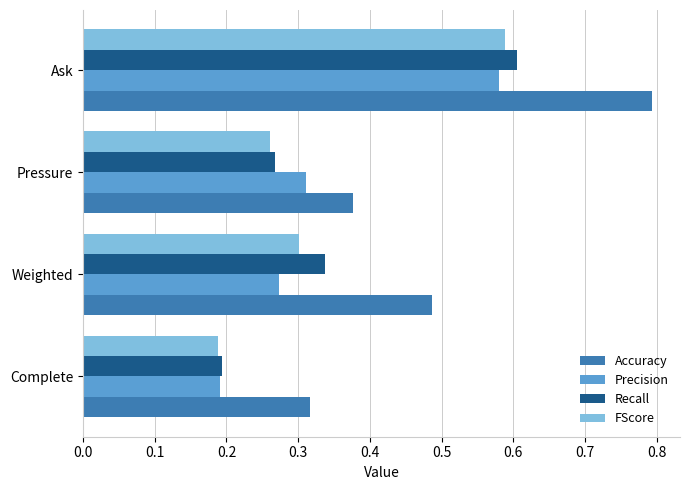

Between Complete and Ask, which series saw the biggest shift?

Accuracy